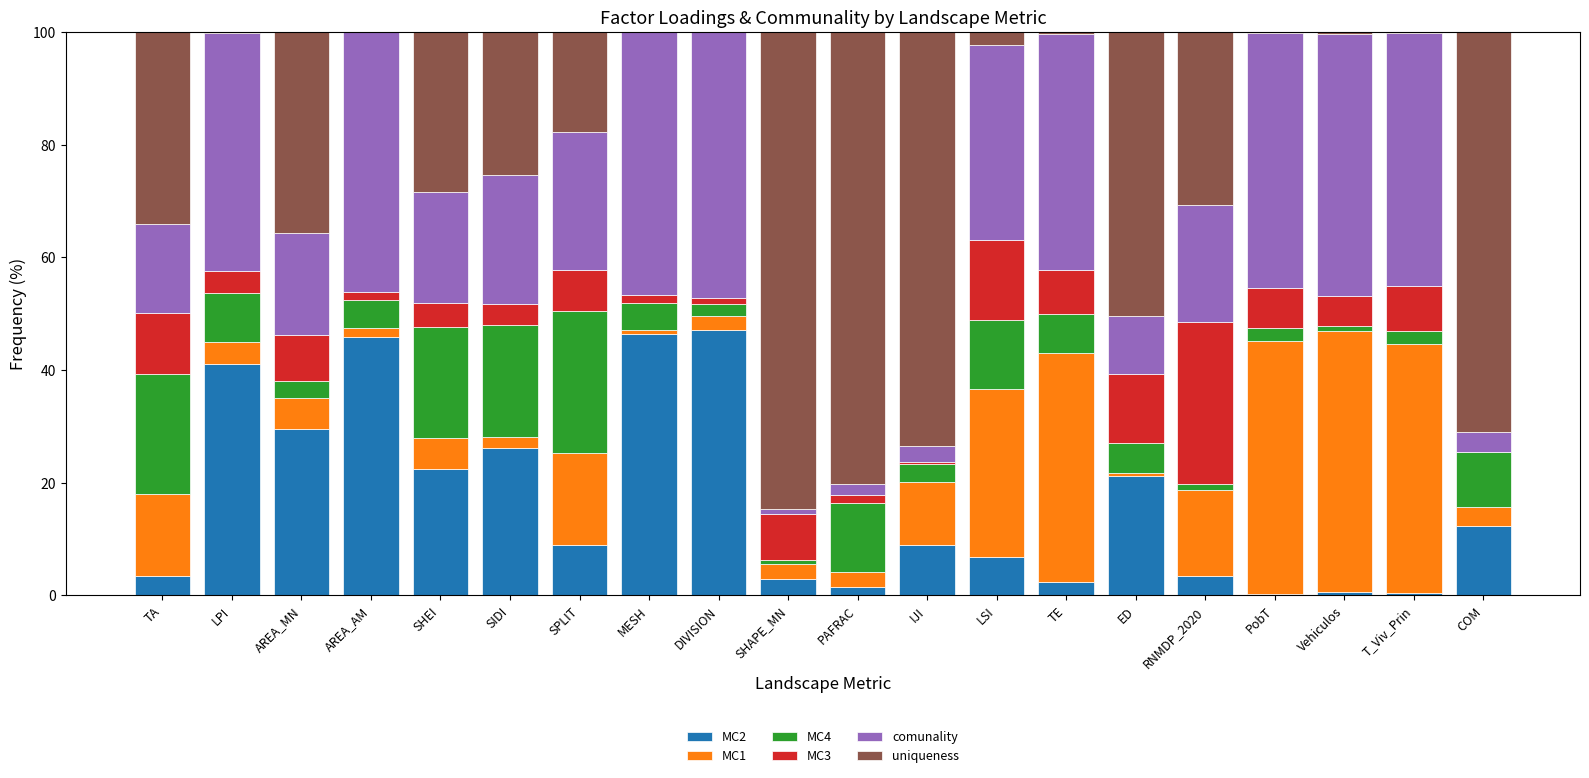

True or false: MC2 has a value of 12.4 at COM.

True